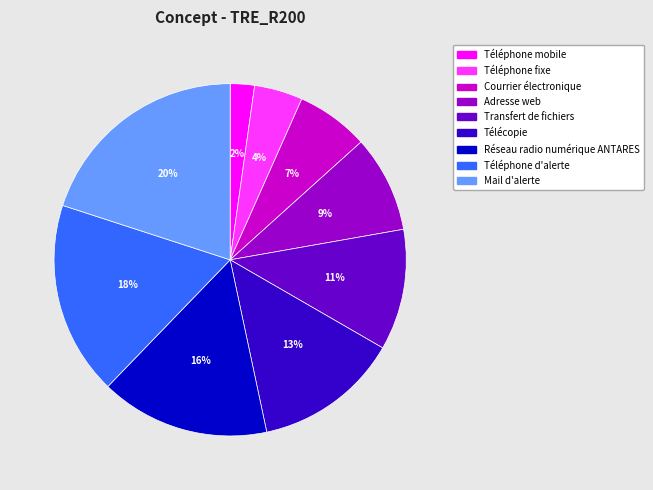

How many slices are in this pie chart?

9